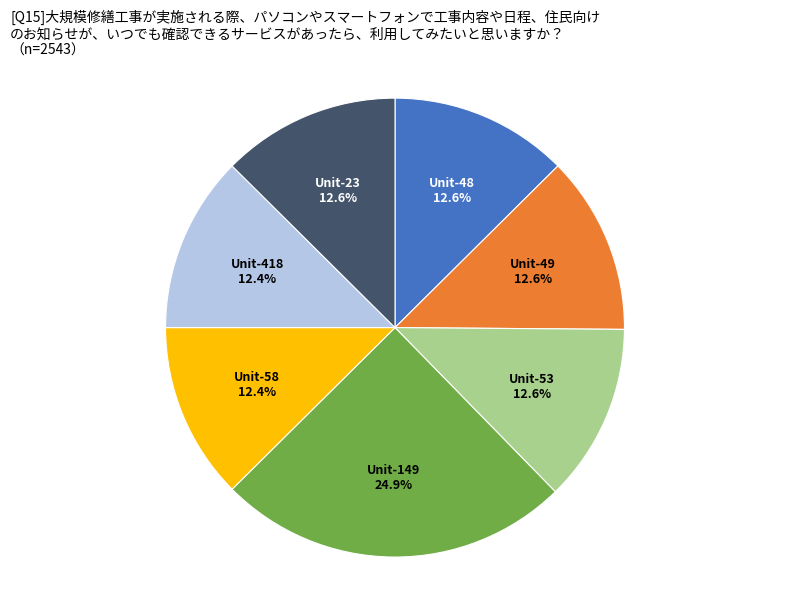

How many segments does this pie chart have?

7